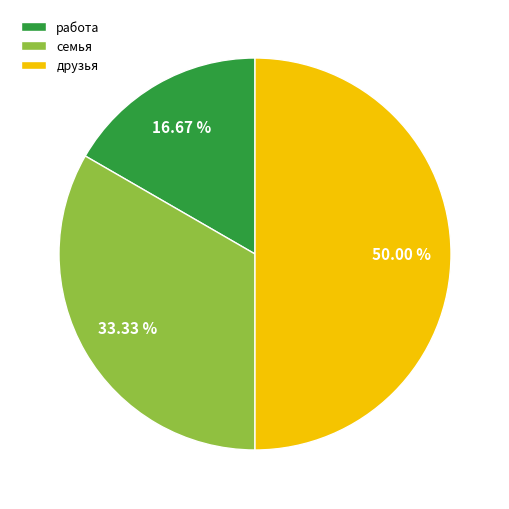

What is the largest slice in the pie chart?

друзья